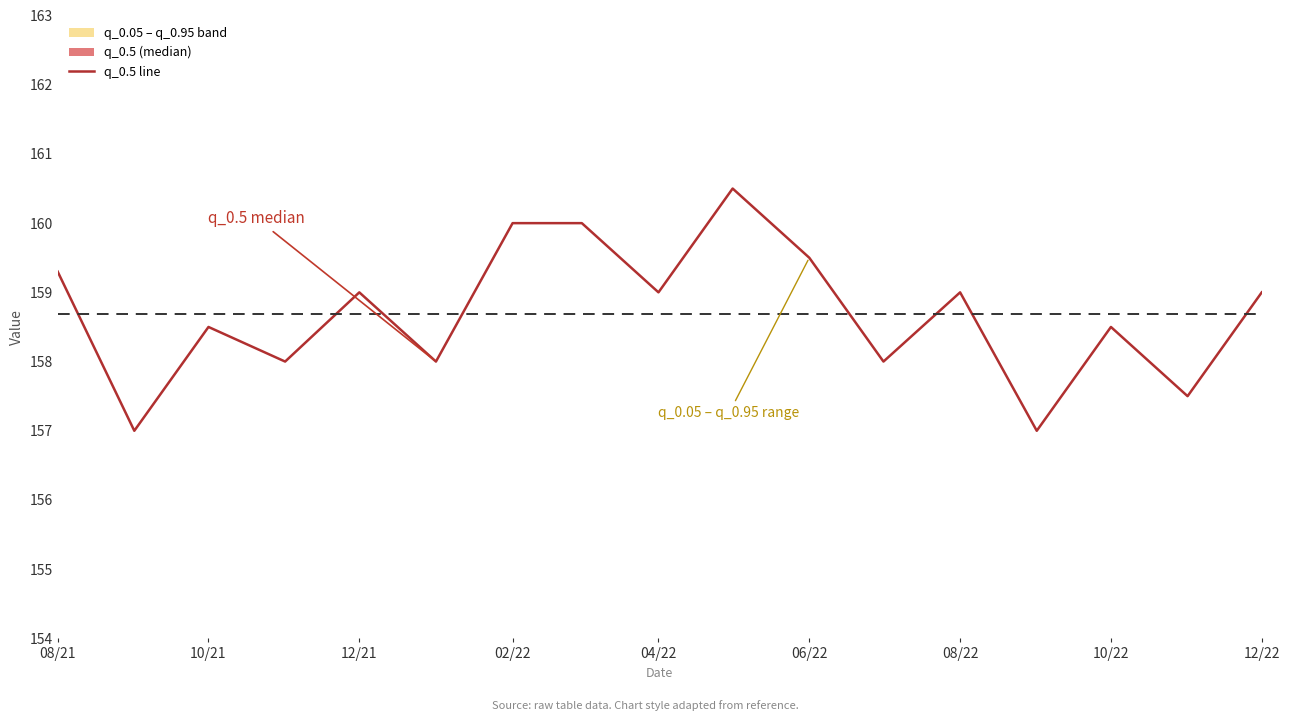

Does the chart display data point markers on the line(s)?

No